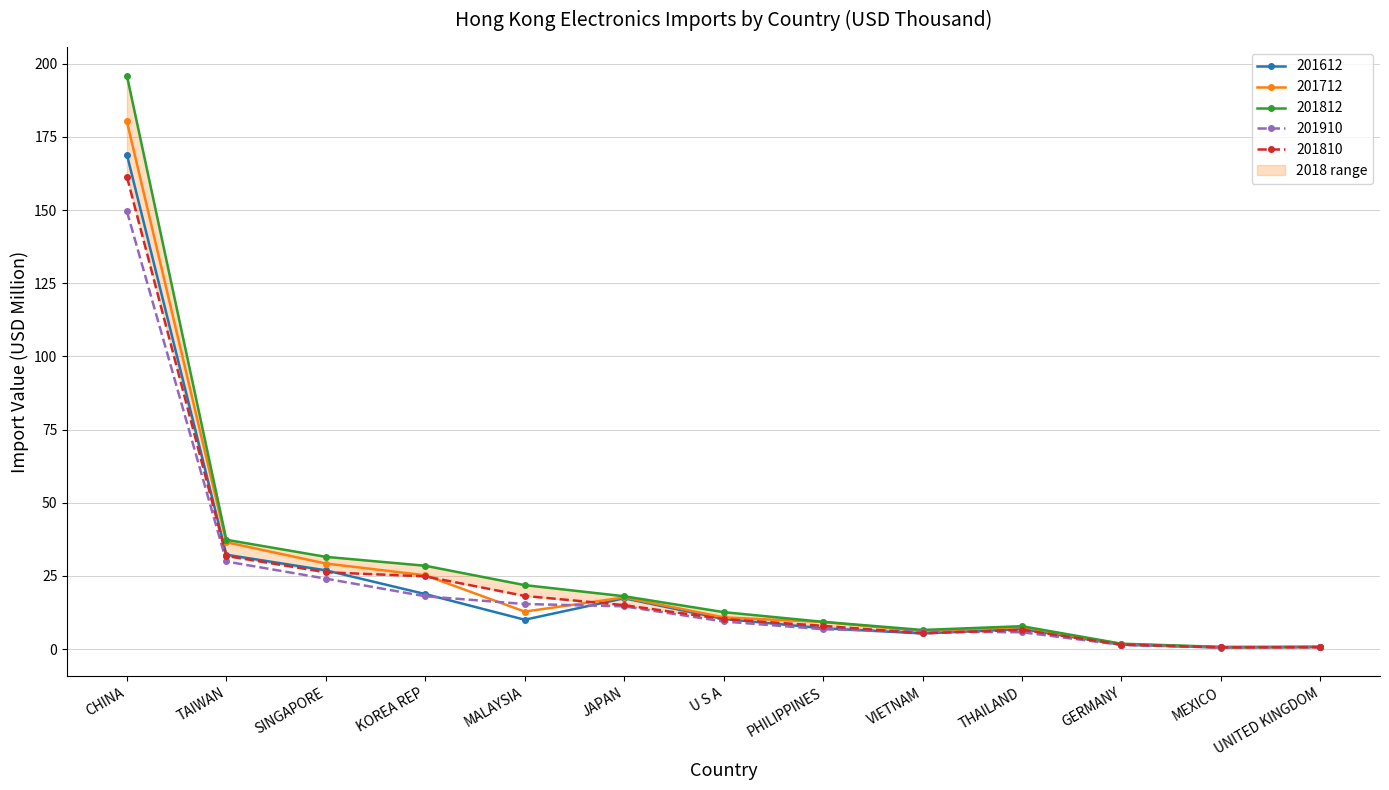

Is it true that 201812 equals 1.2 at MEXICO?

False